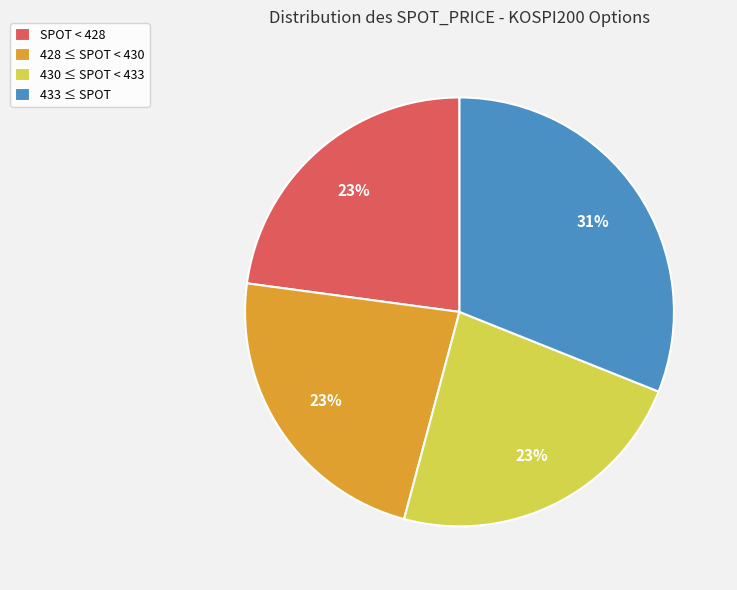

What is the ratio of the value at 430 ≤ SPOT < 433 to the value at 433 ≤ SPOT?

0.7